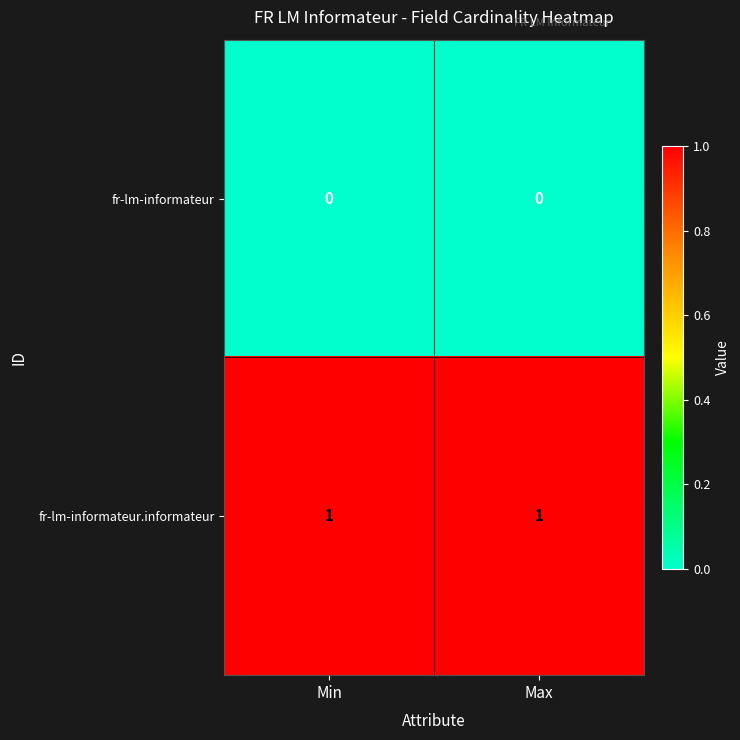

What is the spread (max minus min) of values at Min?

1